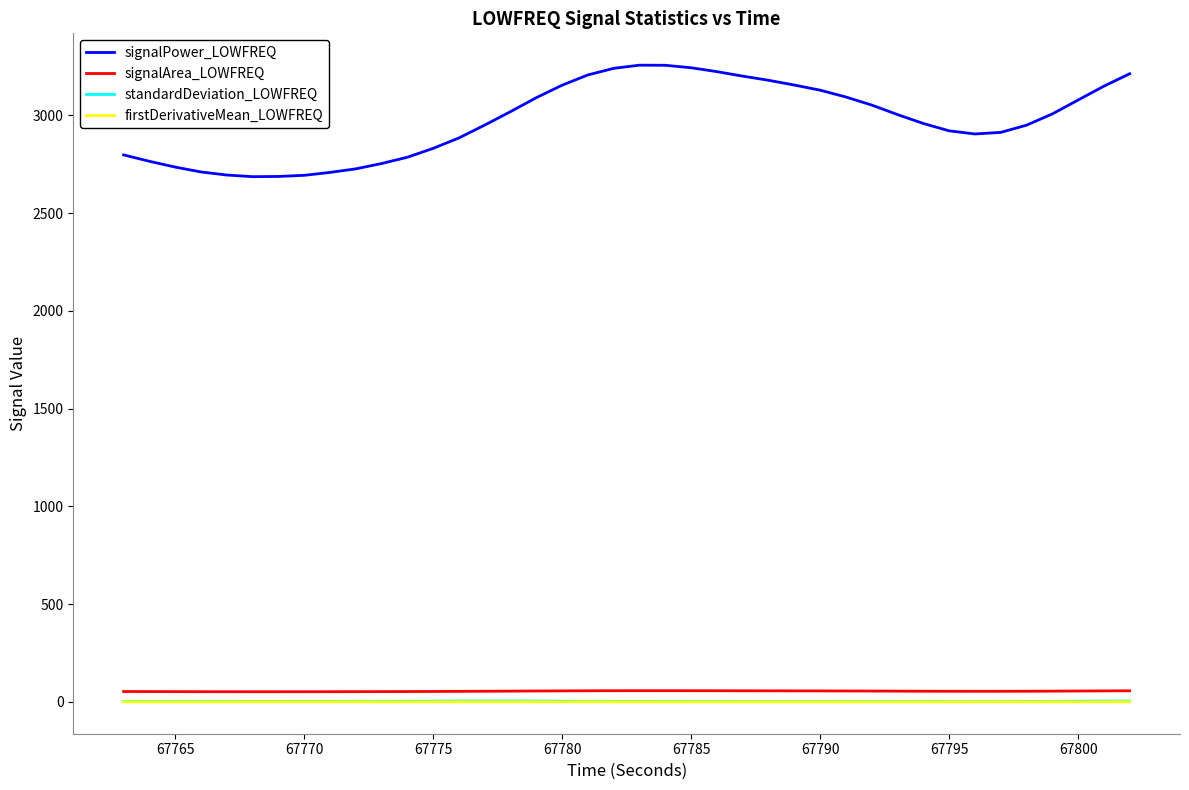

What is the greatest value displayed?

3256.9